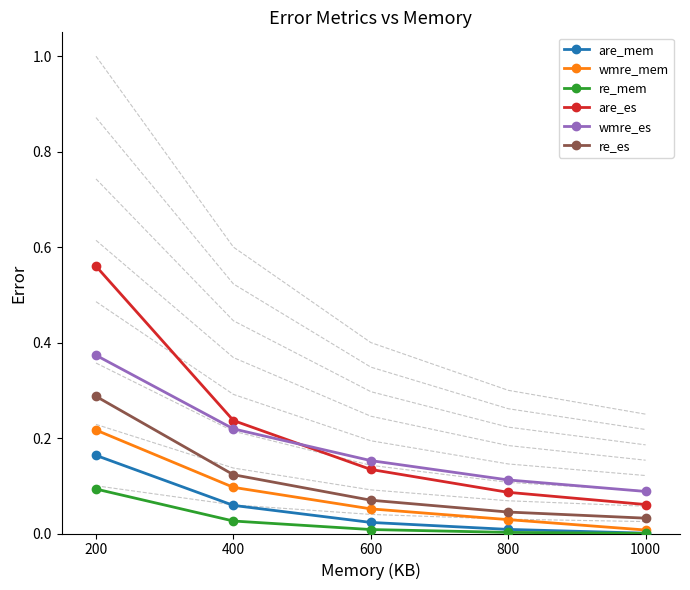

How many lines are shown in the chart?

6